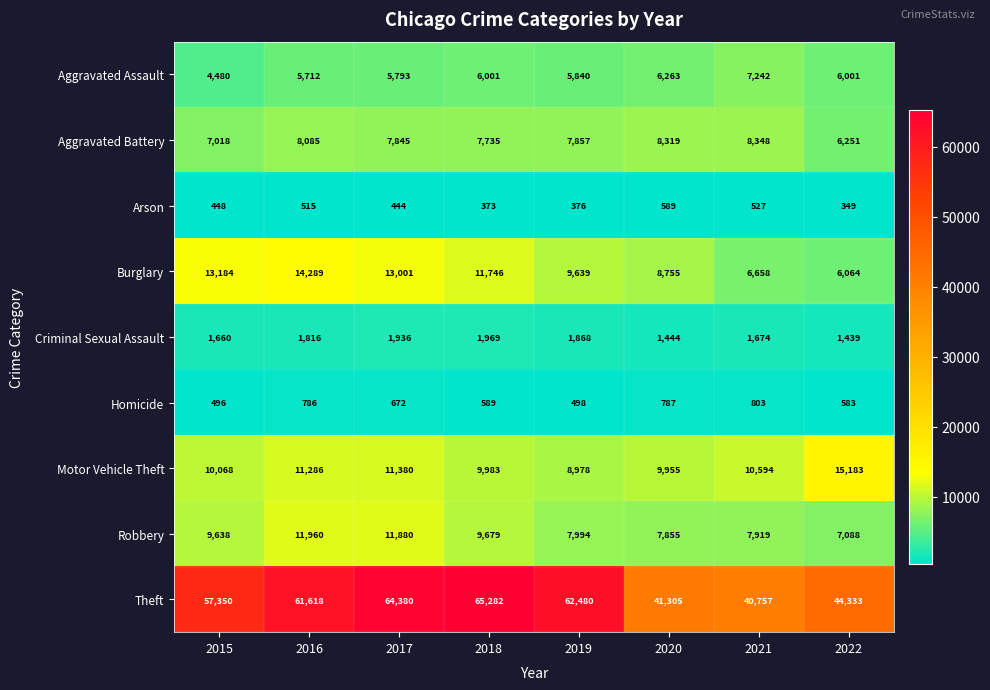

Rank the categories by Theft value from highest to lowest.

2018, 2017, 2019, 2016, 2015, 2022, 2020, 2021